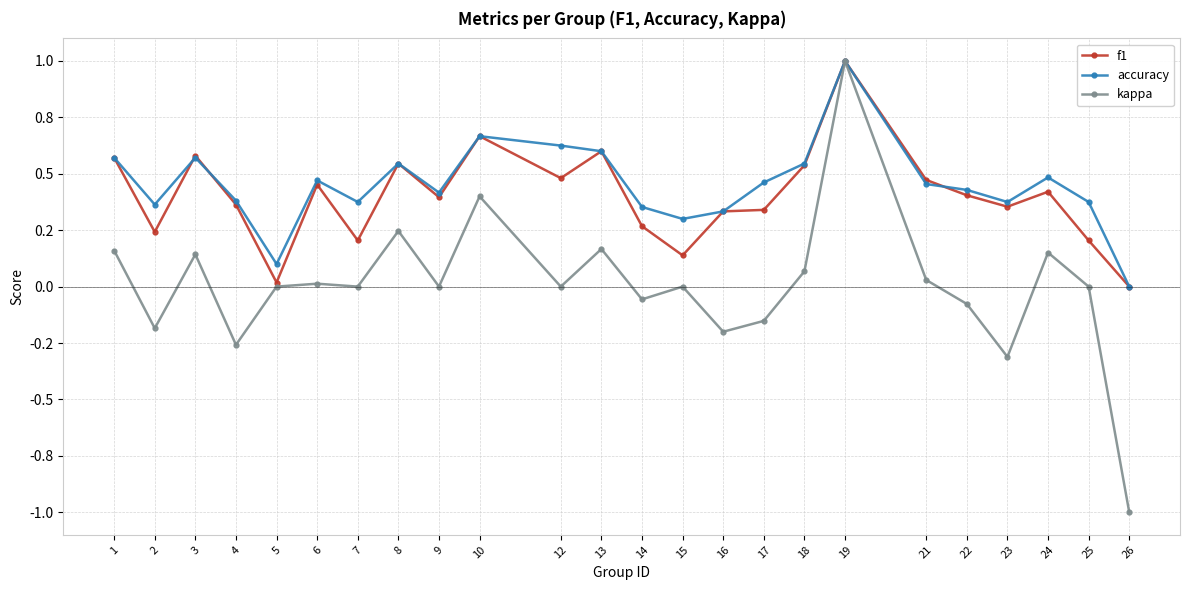

At which category does accuracy reach its first local valley?

2